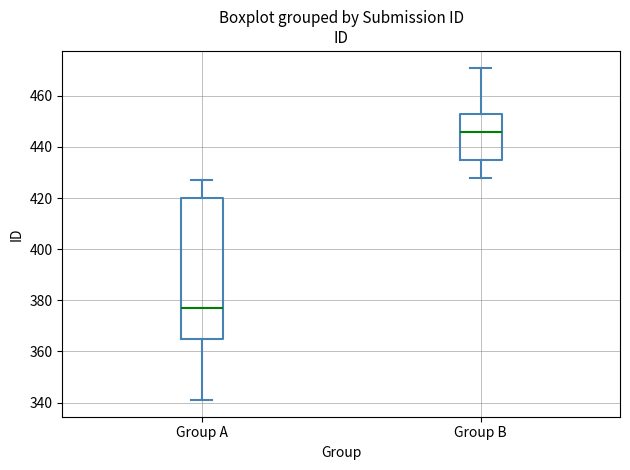

Reading left to right, transcribe this box plot: for each box, give where its median line is, the range the box spans, and where its two whiskers end, as read against the y-axis. The values are not printed on the chart, so give them approximately, as read against the axis.

Group A: median 378, box 366 to 420, whiskers 342 to 428
Group B: median 446, box 436 to 454, whiskers 428 to 472